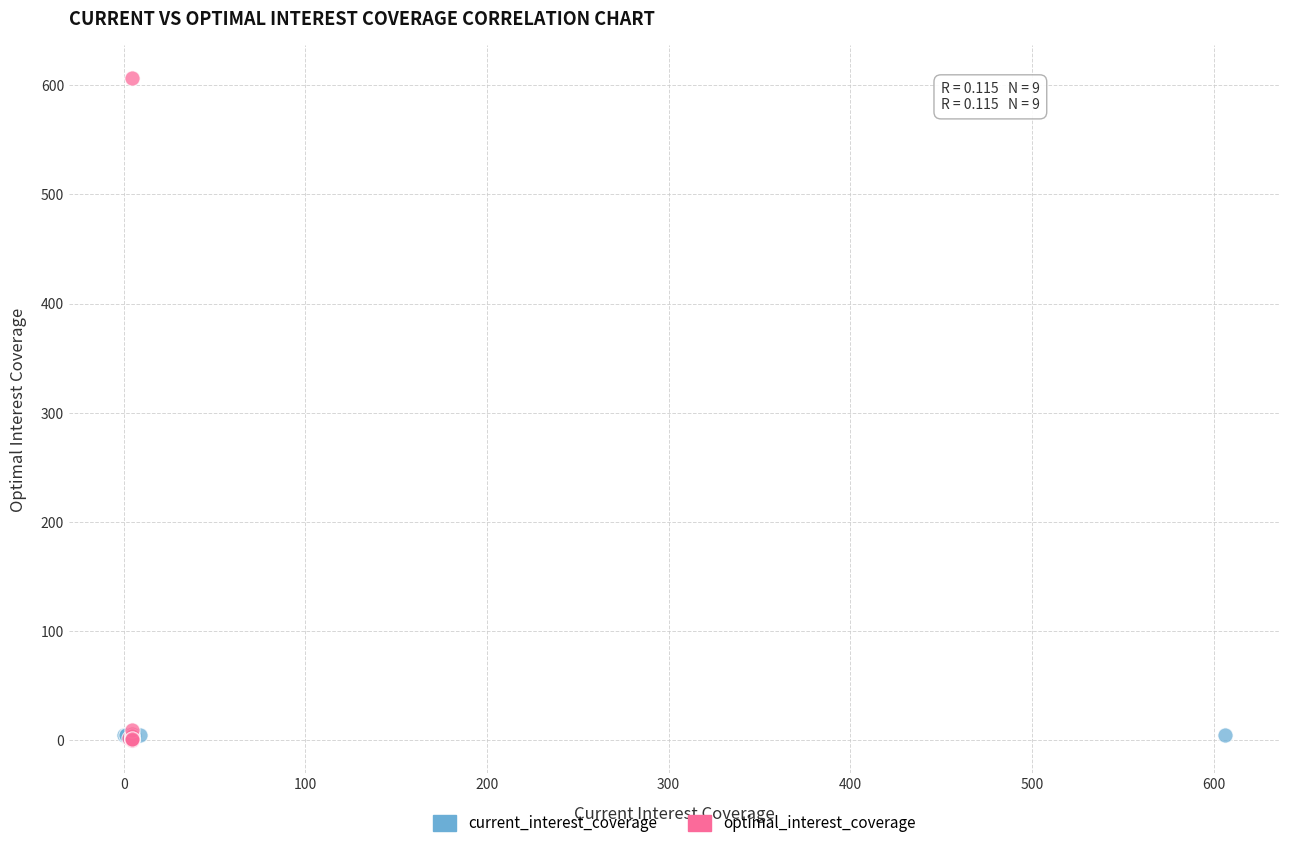

Which series reaches the maximum Y coordinate?

optimal_interest_coverage